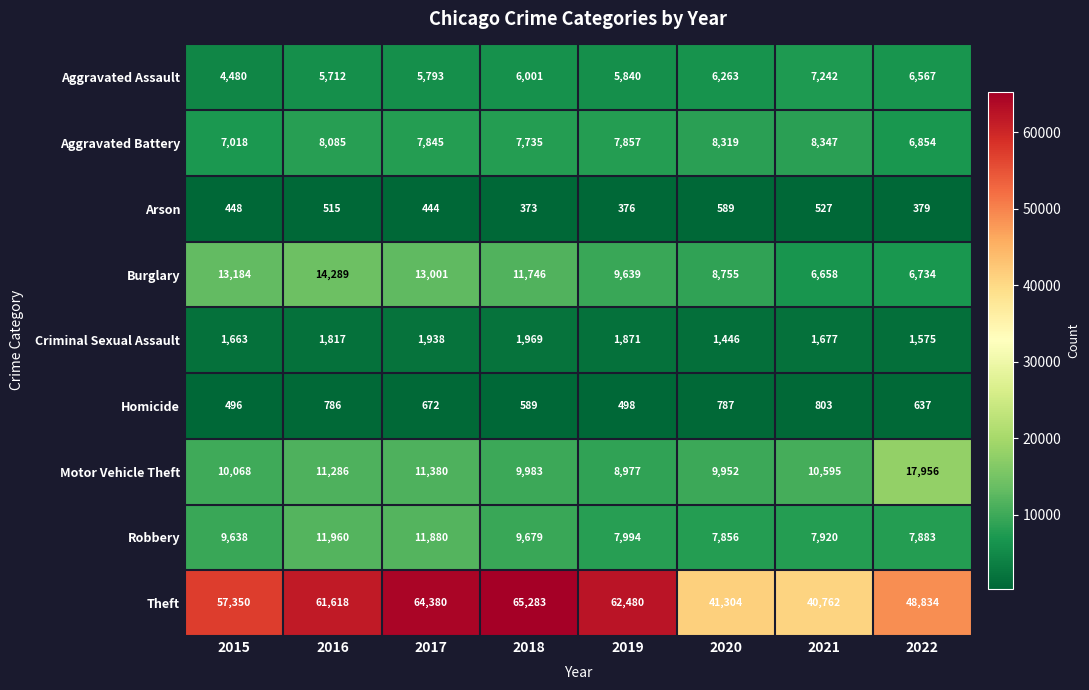

Which series has the largest range (max minus min)?

Theft